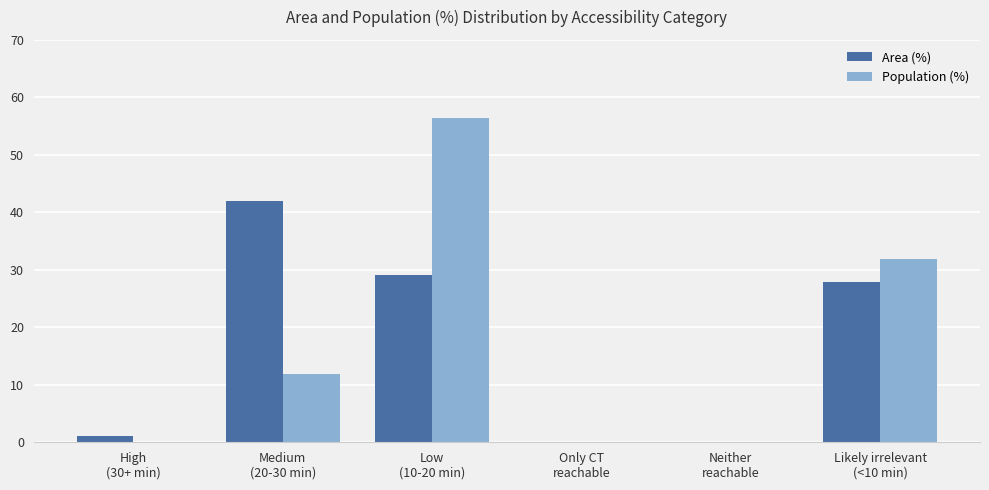

At which label does Area (%) reach its peak?

Medium
(20-30 min)